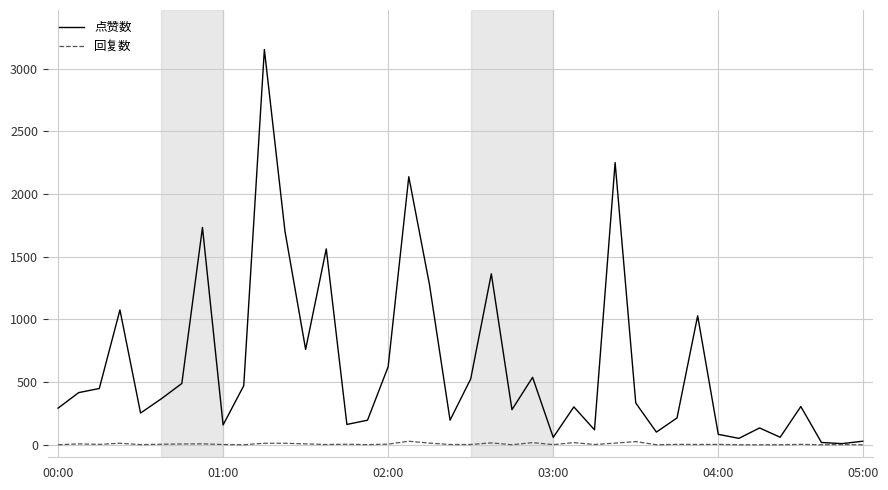

Which series has the largest total across all categories?

点赞数